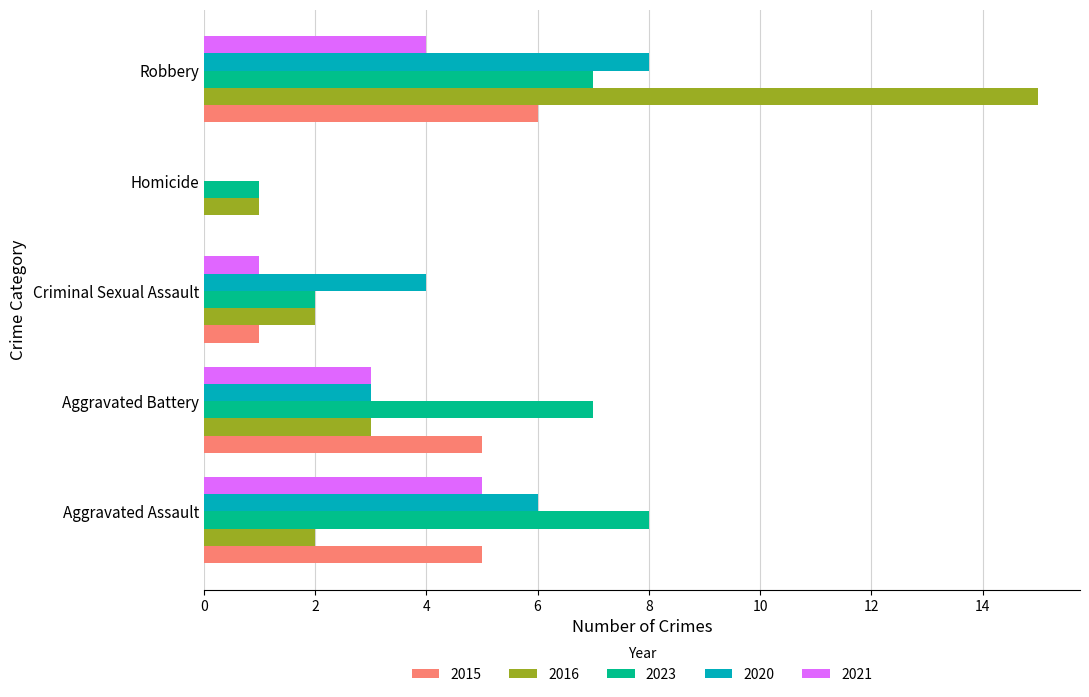

What is the total value across all series at Aggravated Assault?

26